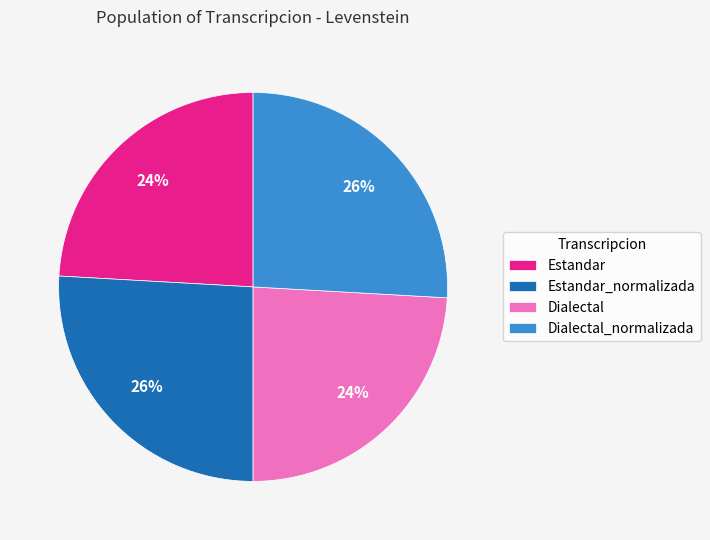

To the nearest percent, what is the difference between the largest and smallest slice percentages?

2%